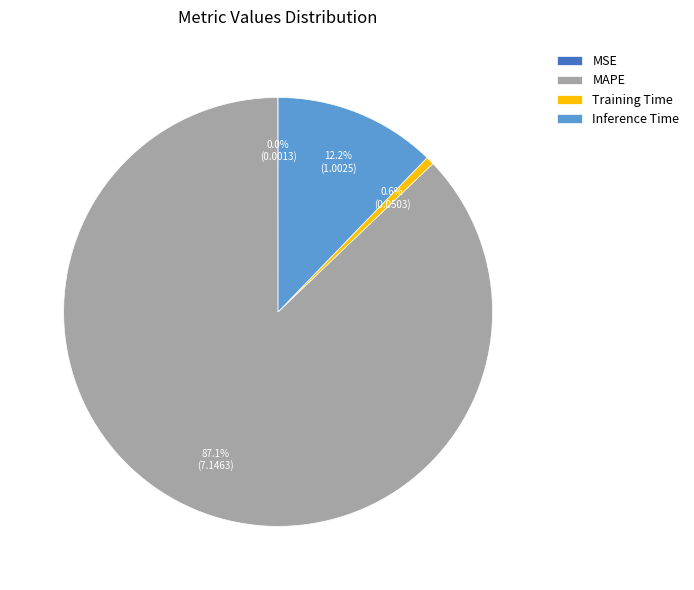

What is the majority slice?

MAPE